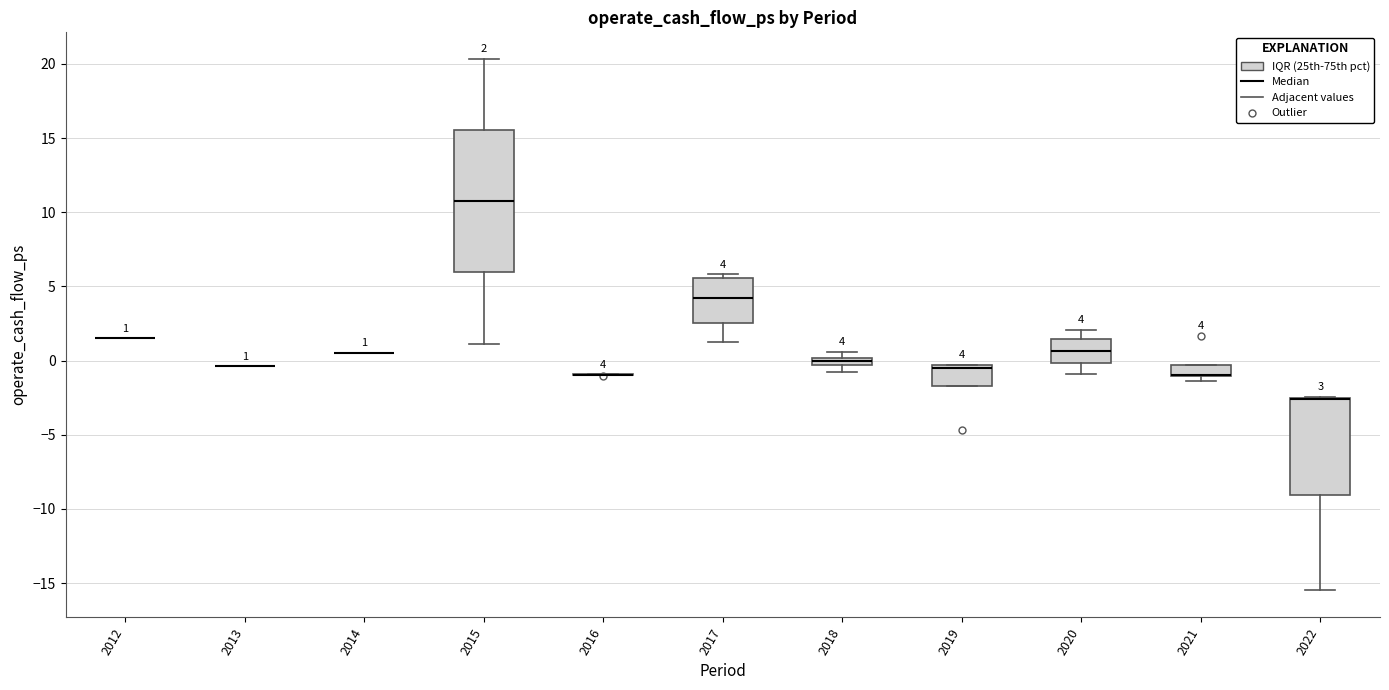

Which box is the tallest, from its lower edge to its upper edge?

2015